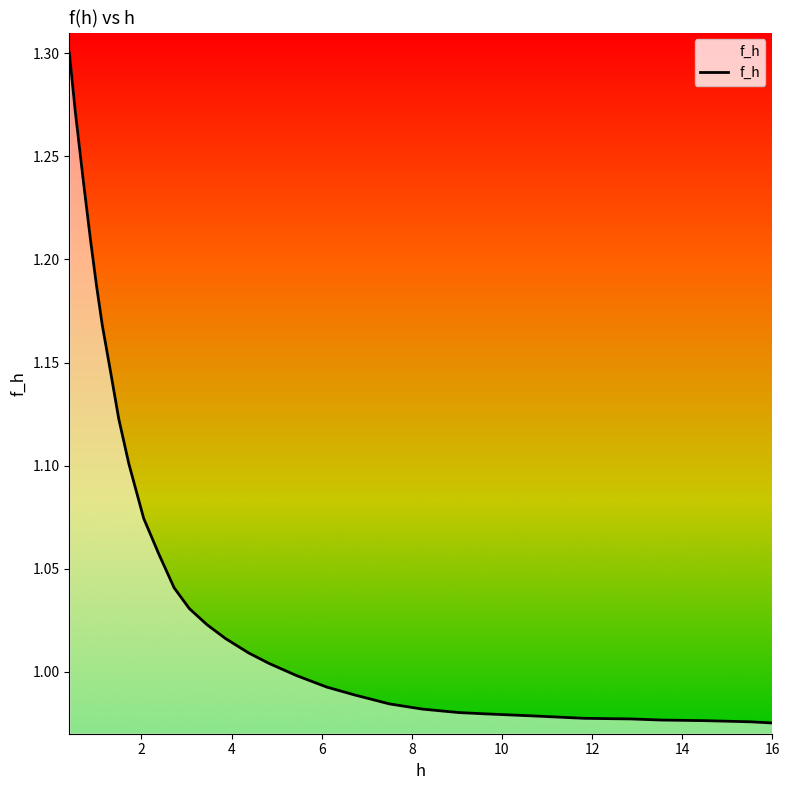

What is the difference between the maximum and minimum values?

0.3